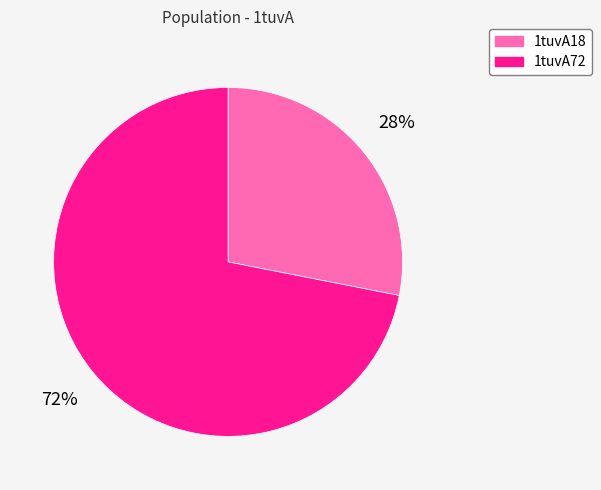

Rank the categories by value from highest to lowest.

1tuvA72, 1tuvA18